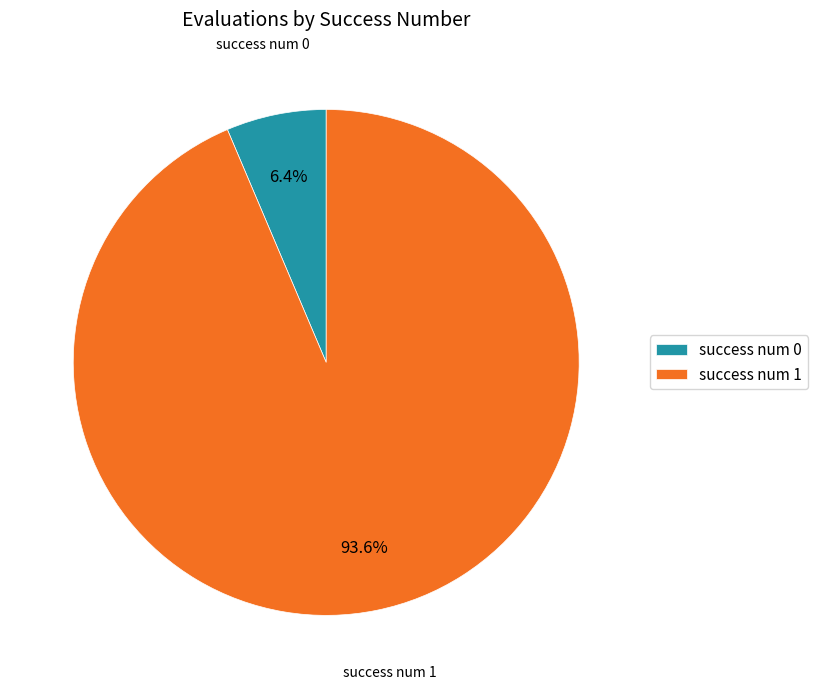

What percentage do success num 0 and success num 1 together represent?

100.0%